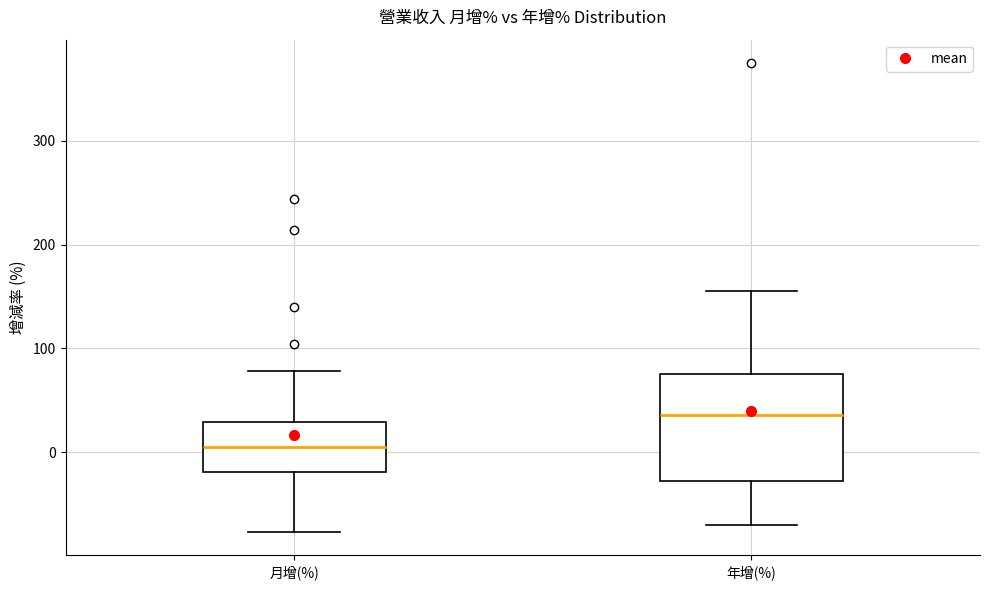

Which box has the lowest median line?

月增(%)